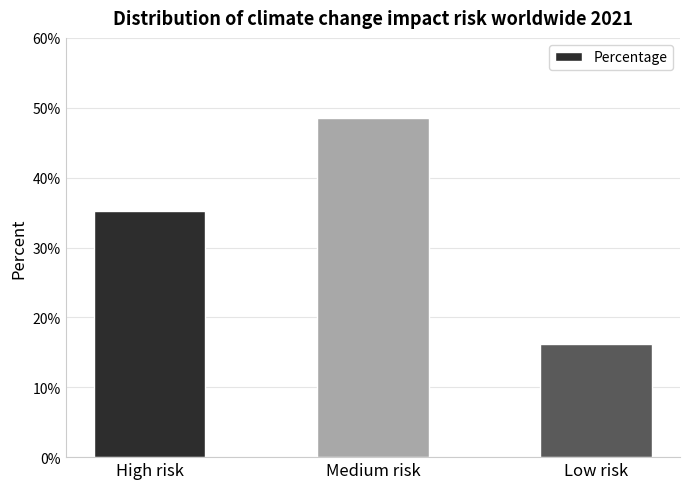

How many data points does each series have?

3